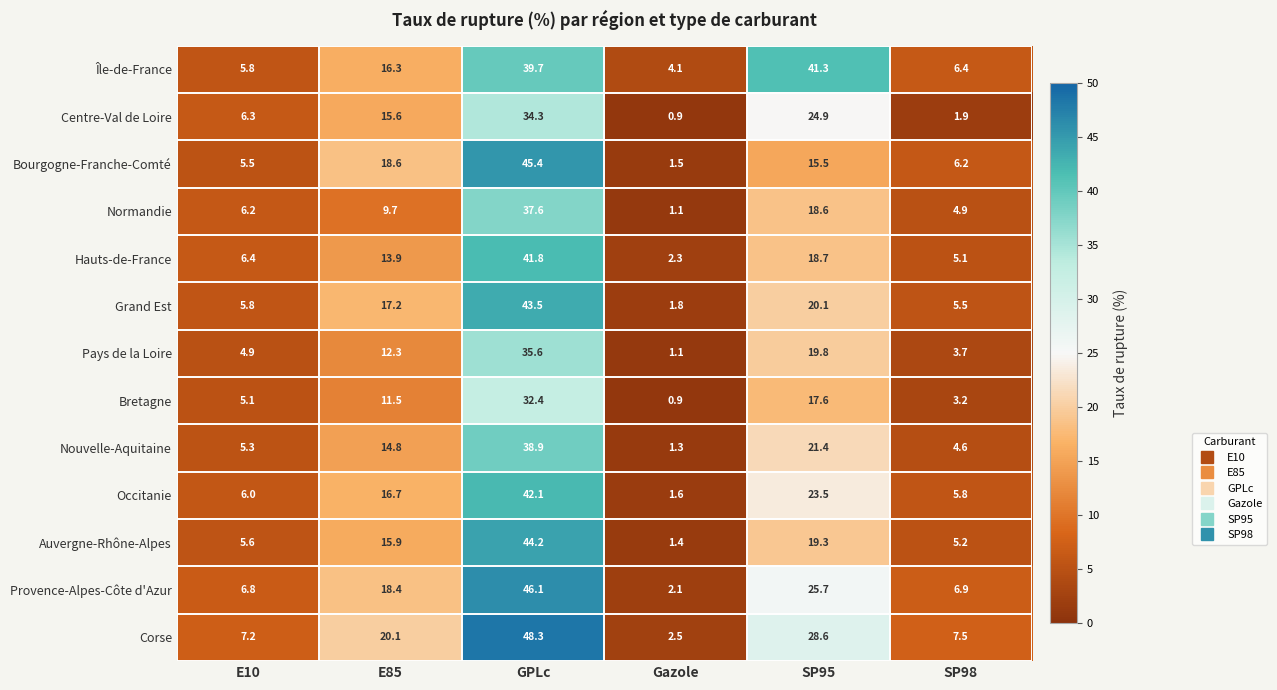

What is the sum of the Grand Est values at GPLc and SP95?

63.6